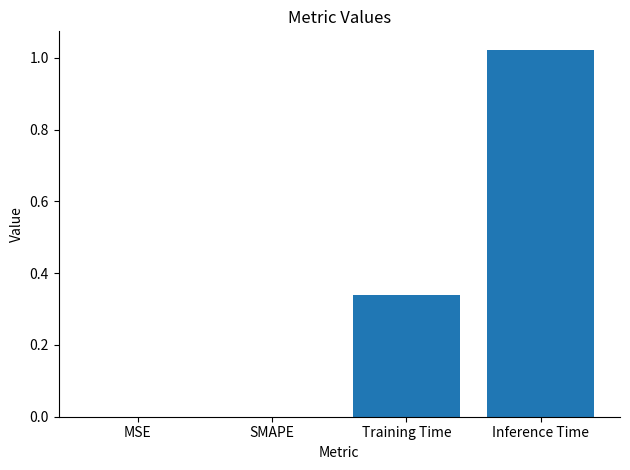

The chart shows a value of -0.6 at SMAPE. True or false?

False